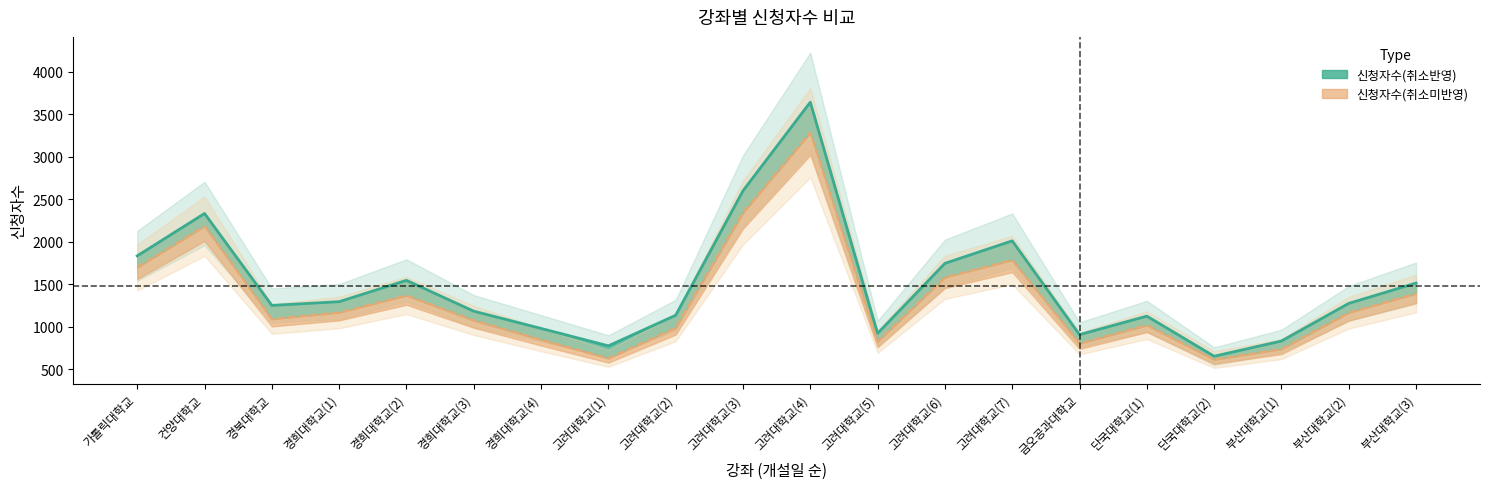

What is the difference between the 신청자수(취소미반영) values at 고려대학교(3) and 고려대학교(6)?

761